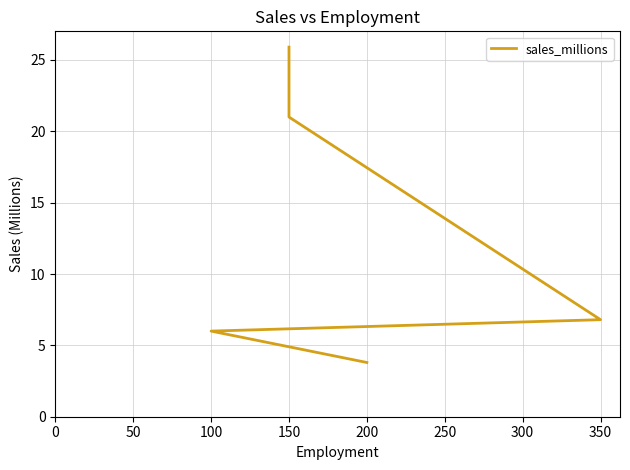

The chart shows a value of 2.6 at 100. True or false?

False